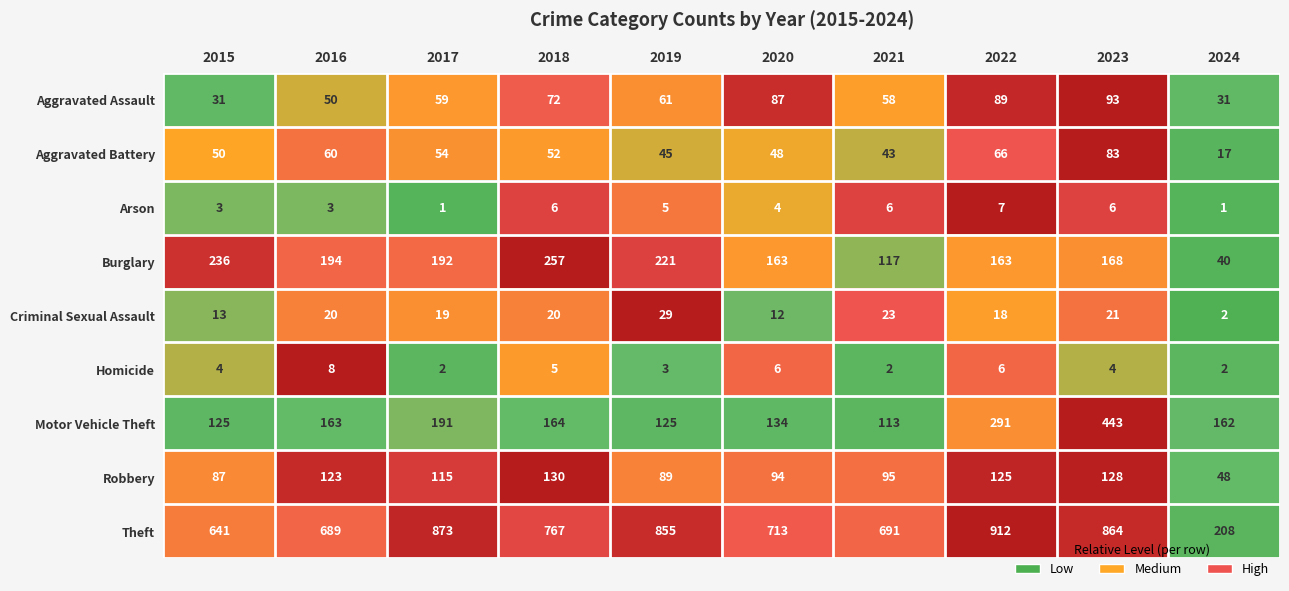

What is the spread (max minus min) of values at 2023?

860